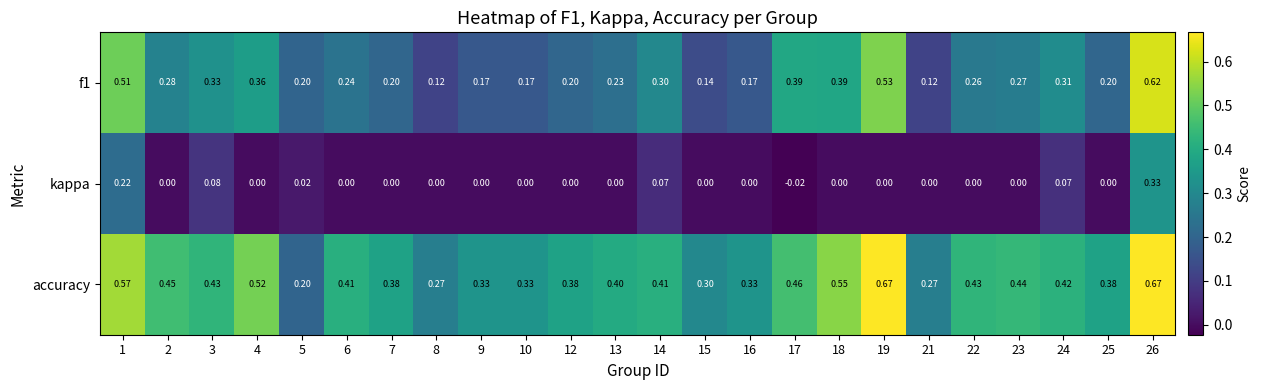

What is the total value across all series at 24?

0.8